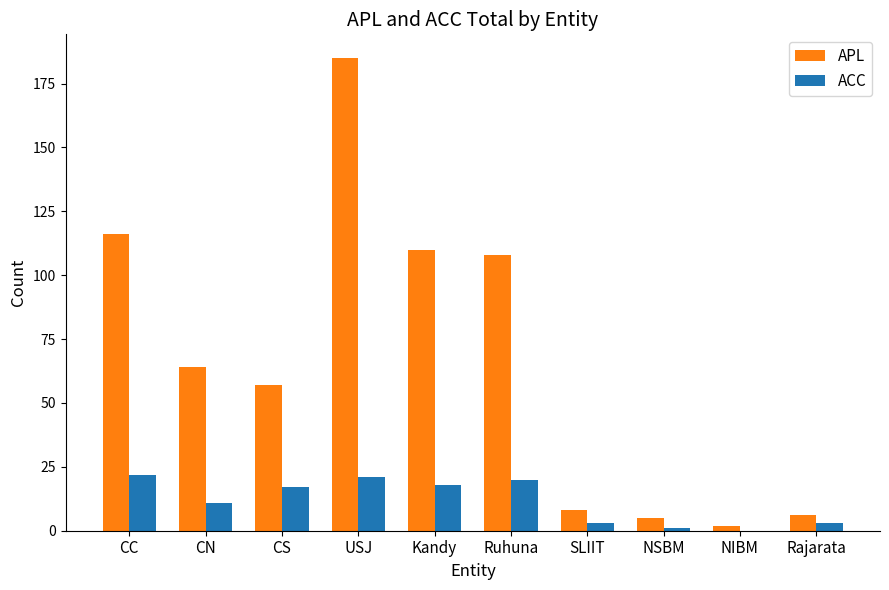

Where does the APL series first go above 64?

CC